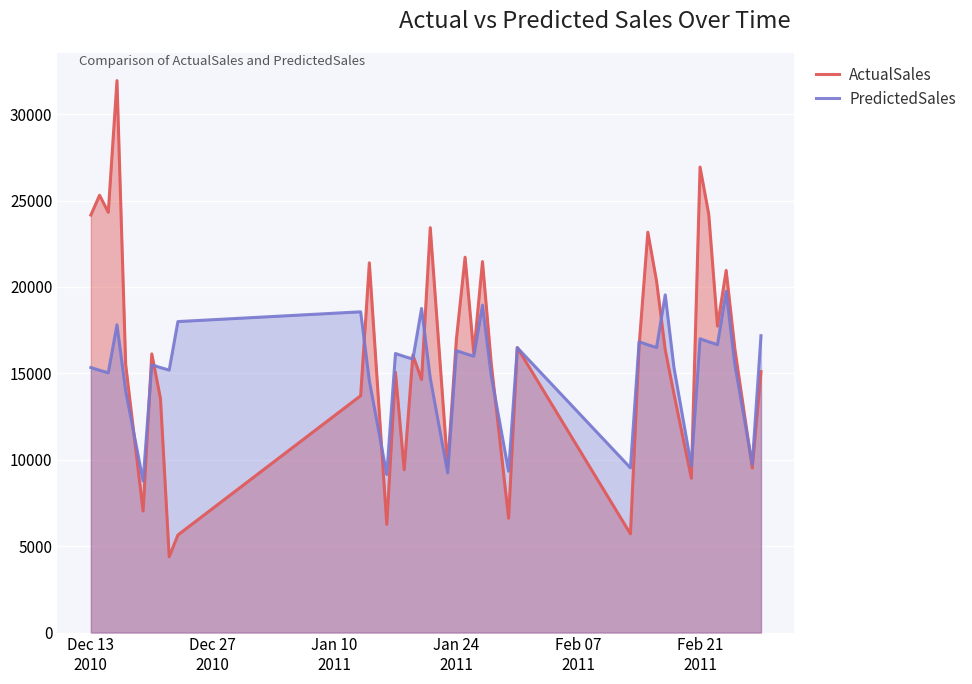

How many categories are shown in the chart?

40